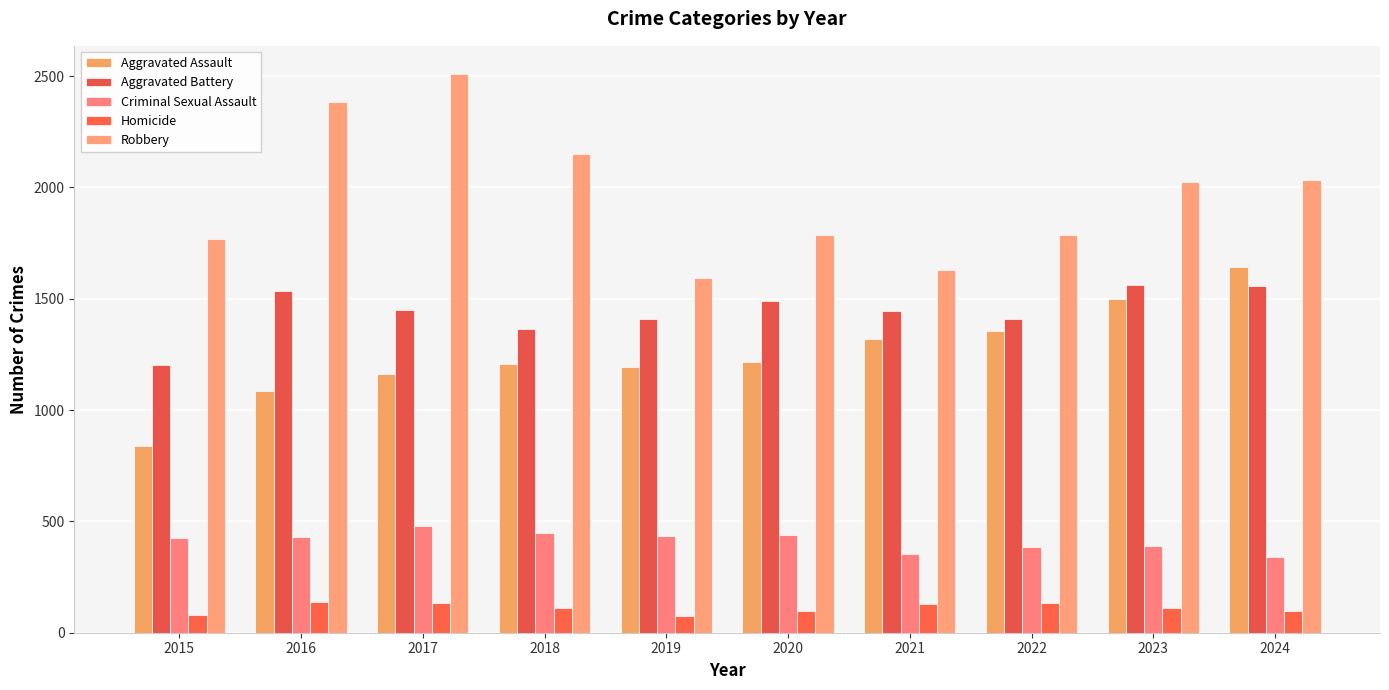

Between 2020 and 2024, which series saw the biggest shift?

Aggravated Assault